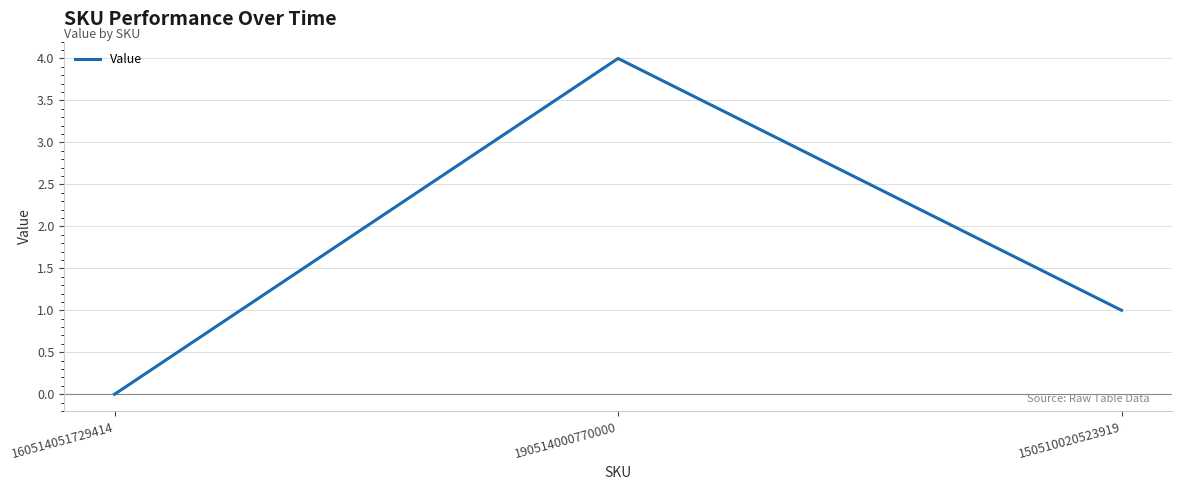

Which has a higher value, 190514000770000 or 150510020523919?

190514000770000